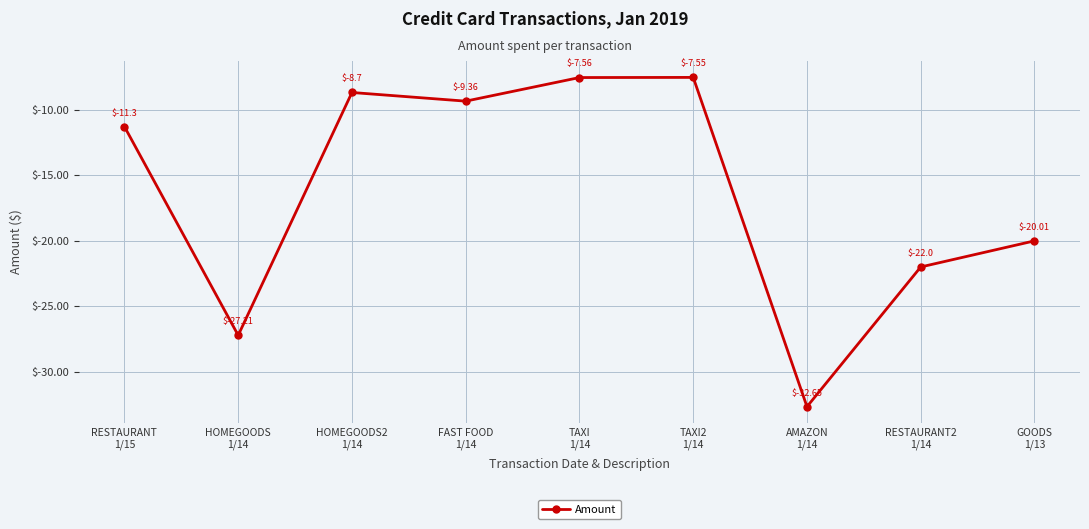

Rank the categories by value from lowest to highest.

AMAZON
1/14, HOMEGOODS
1/14, RESTAURANT2
1/14, GOODS
1/13, RESTAURANT
1/15, FAST FOOD
1/14, HOMEGOODS2
1/14, TAXI
1/14, TAXI2
1/14